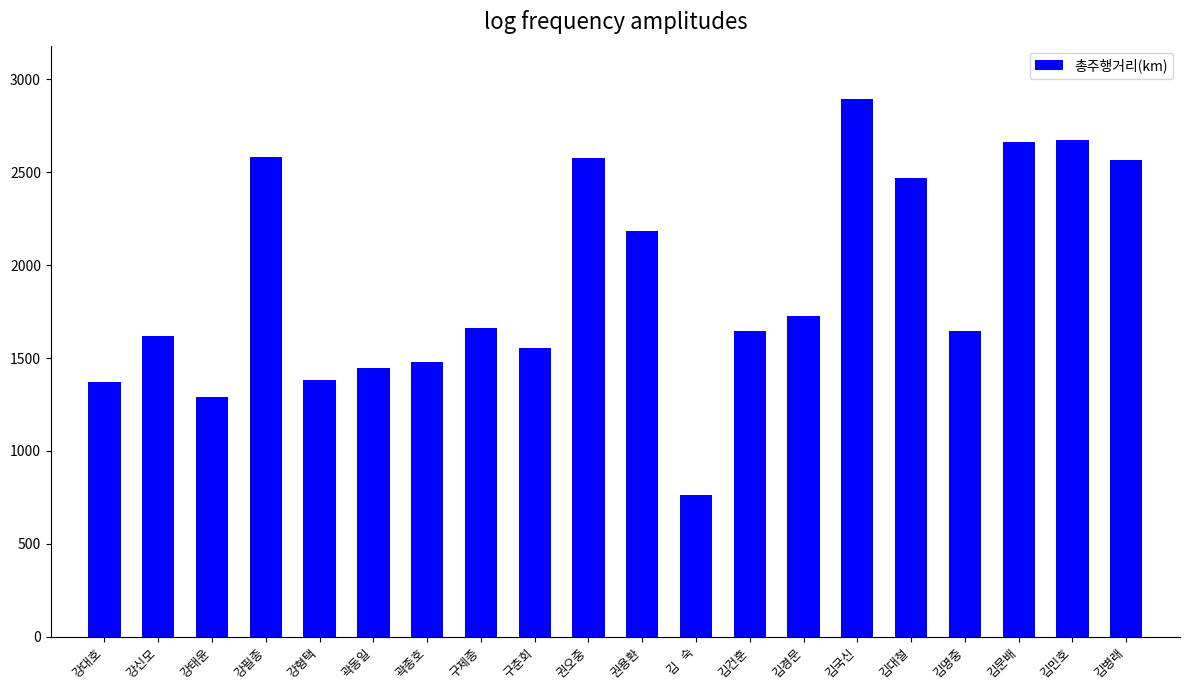

Which has a higher value, 김문배 or 구제종?

김문배